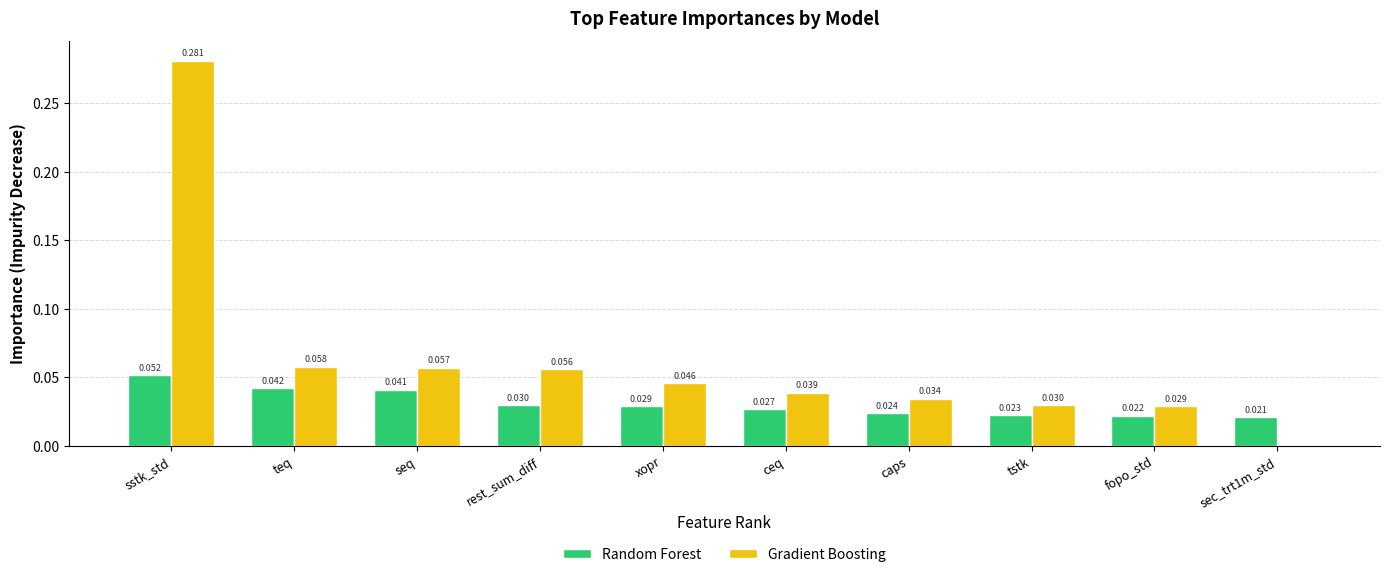

Which series has the largest range (max minus min)?

Gradient Boosting